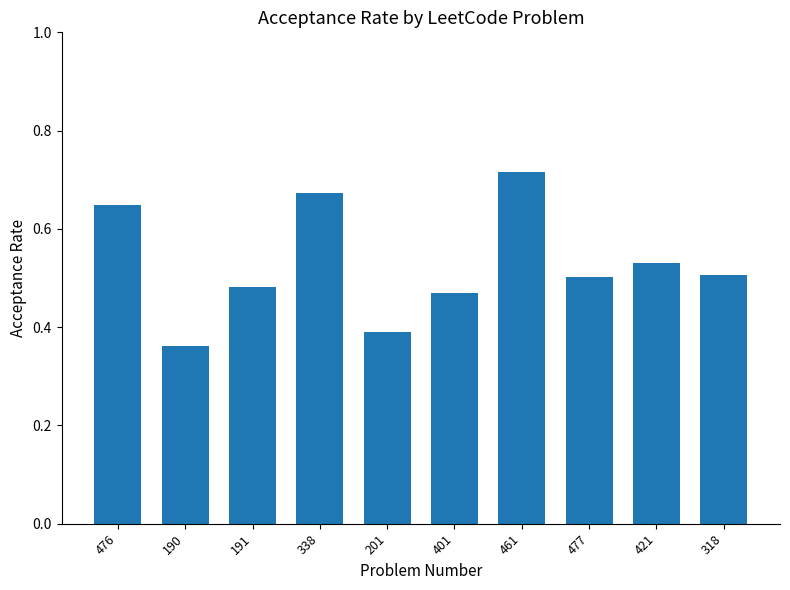

What is the difference between the values at 201 and 338?

0.3